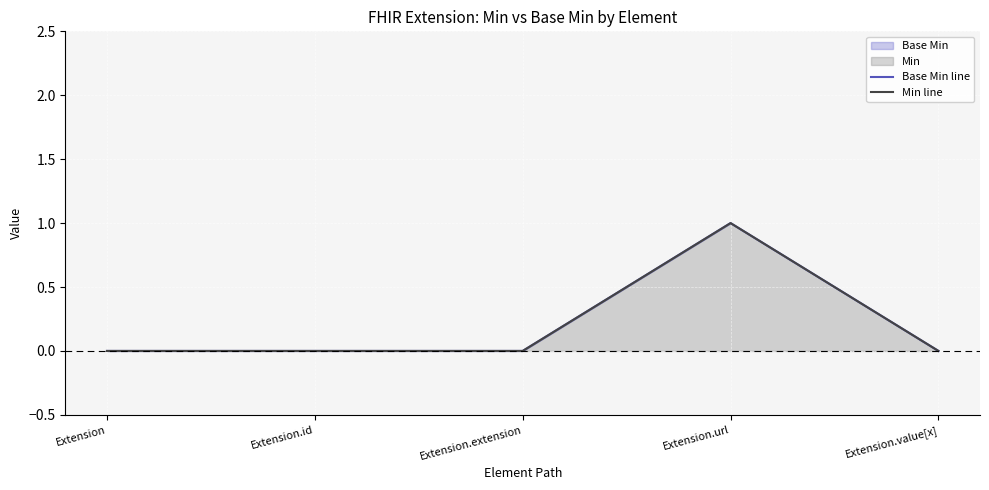

Rank the series by their maximum value, from lowest to highest.

Base Min line, Min line